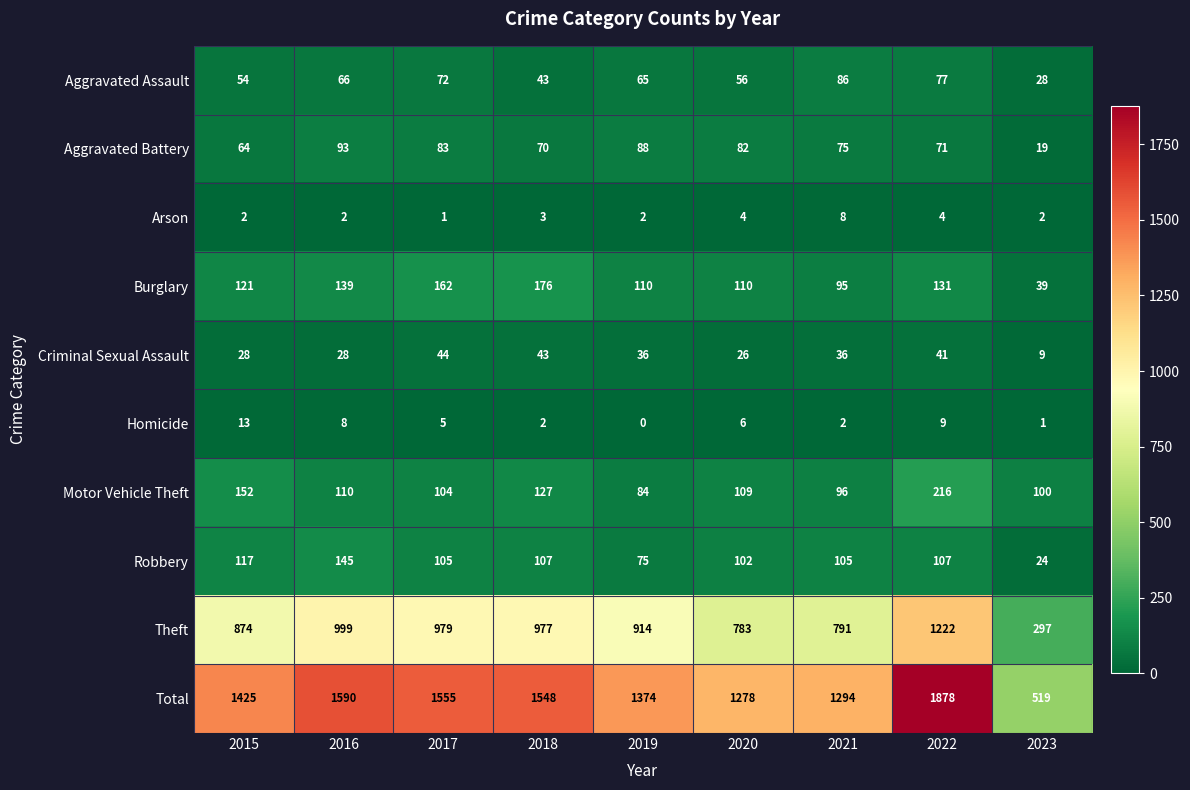

Between 2019 and 2022, which series saw the biggest shift?

Total